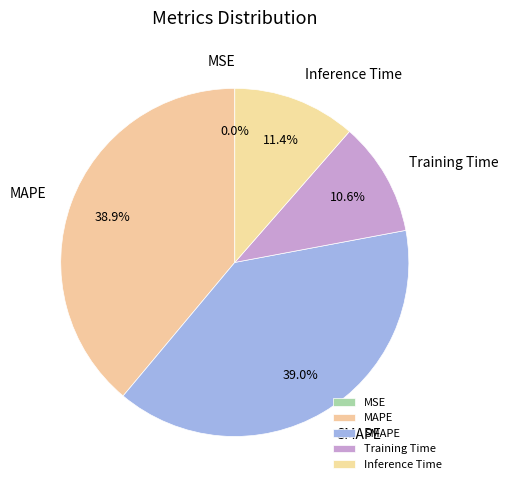

What is the total percentage of Inference Time and SMAPE?

50.5%